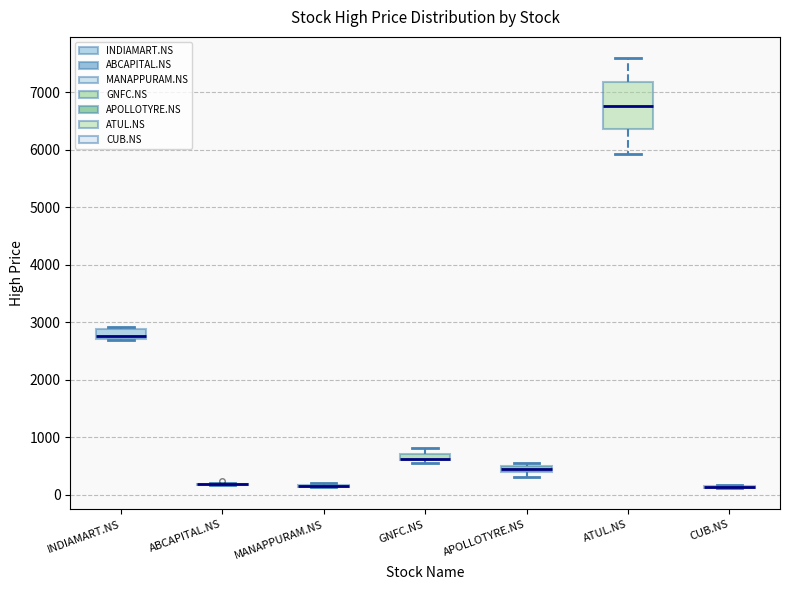

Comparing the boxes themselves (not the whiskers), which one is the tallest?

ATUL.NS